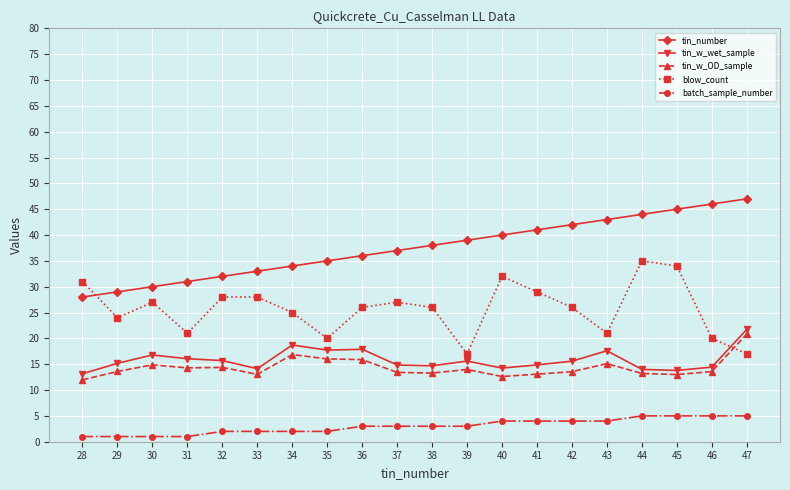

True or false: tin_number and tin_w_OD_sample intersect in this chart.

False